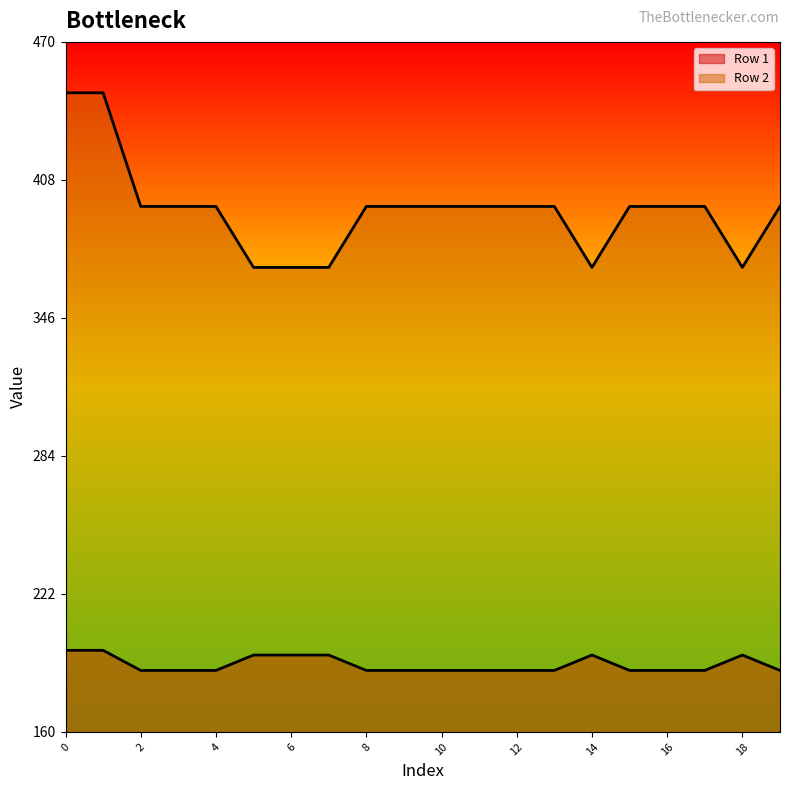

Which series has the largest range (max minus min)?

Row 2